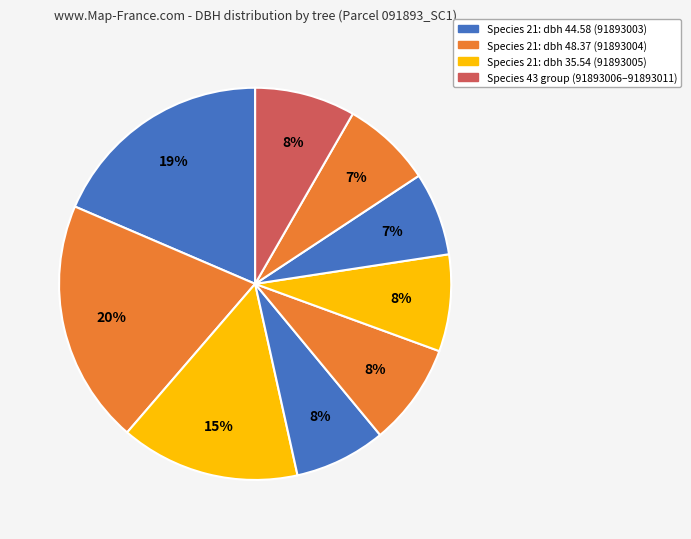

To the nearest percent, what is the difference between the largest and smallest slice percentages?

13%